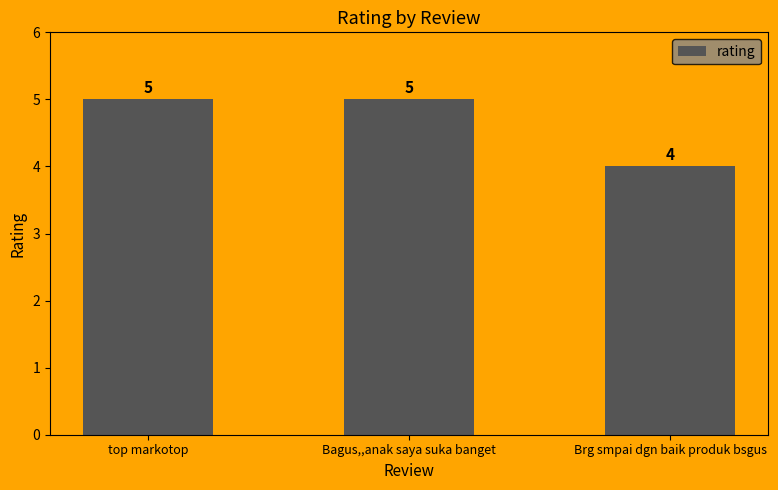

What is the value of the 1st bar from the left?

5